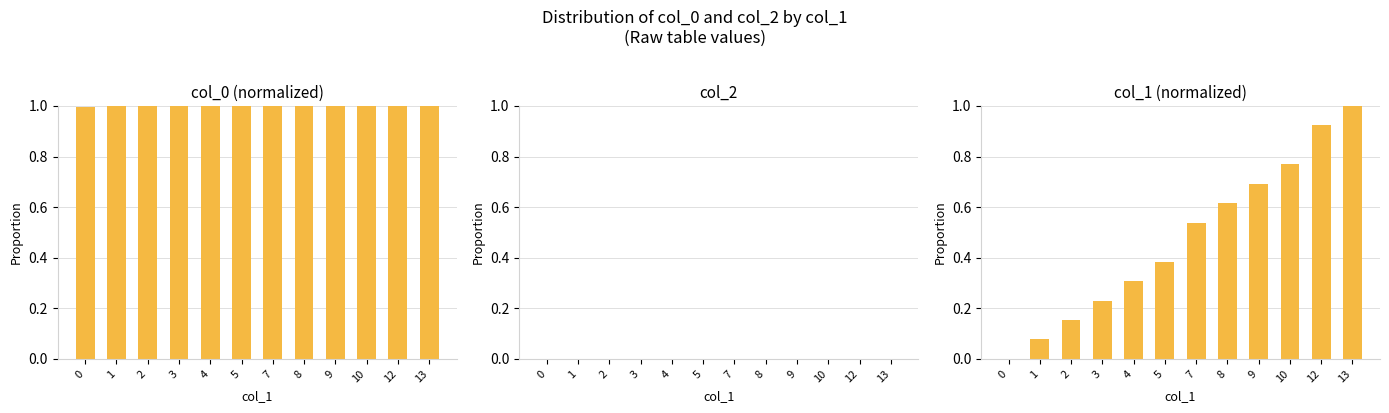

Which series has the widest spread of values?

col_1 (normalized)